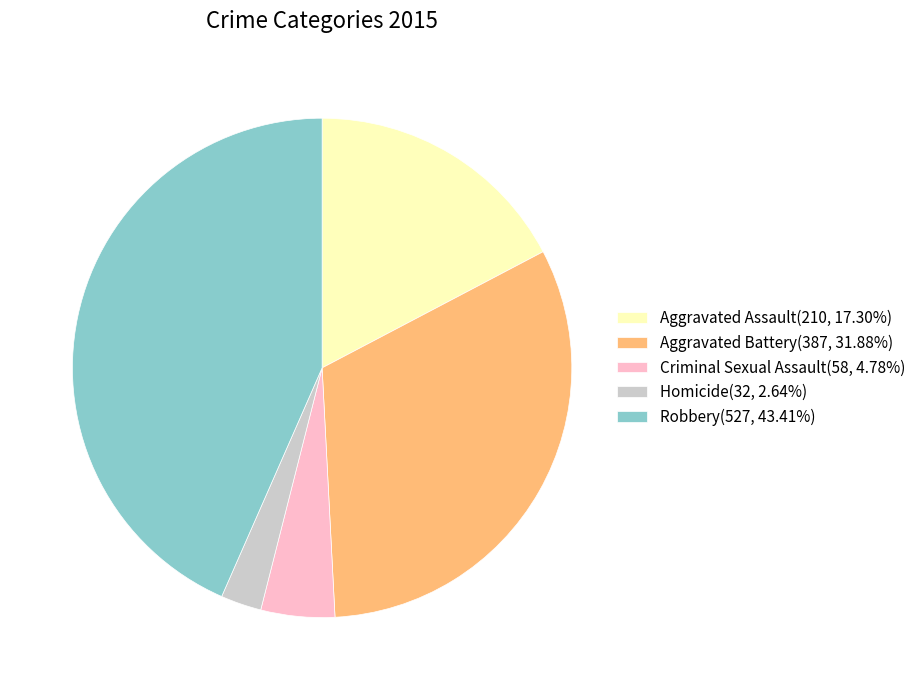

Is it true that Aggravated Assault is 17% of the pie?

True